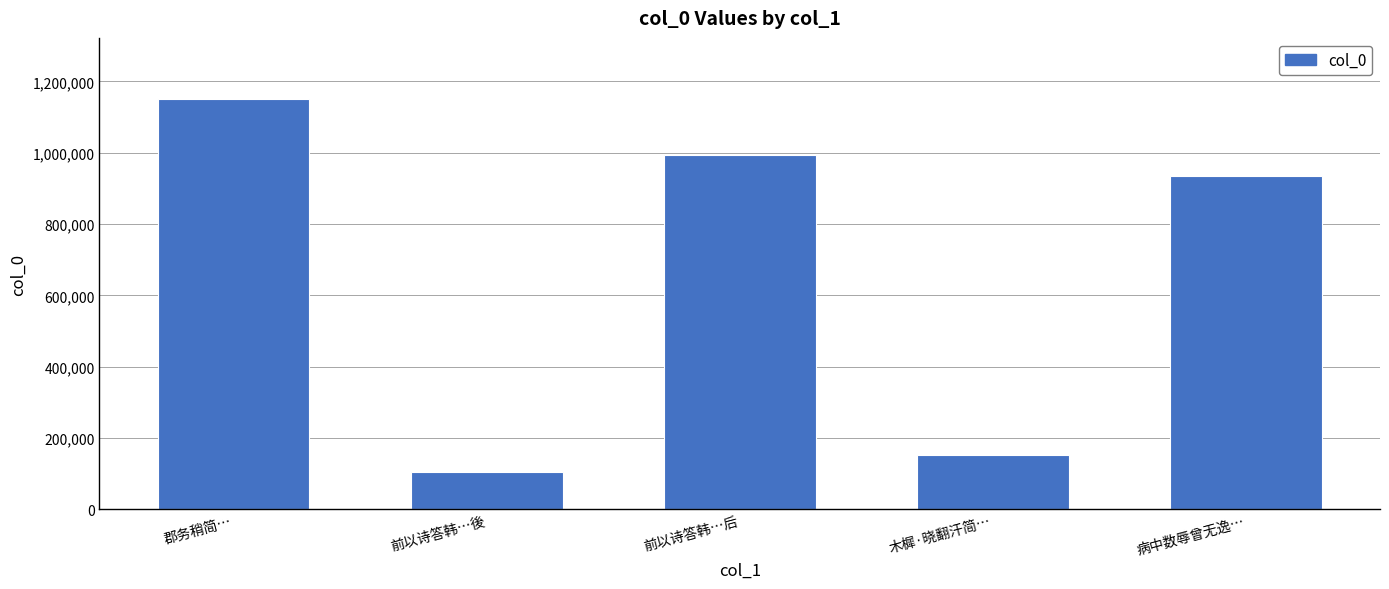

What is the label of the 1st bar from the right?

病中数辱曾无逸…